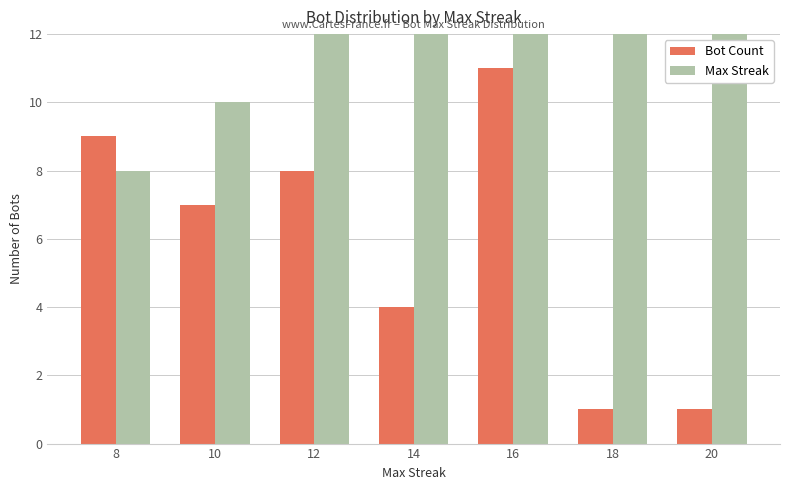

What is the difference between the maximum and minimum values in the Bot Count series?

10